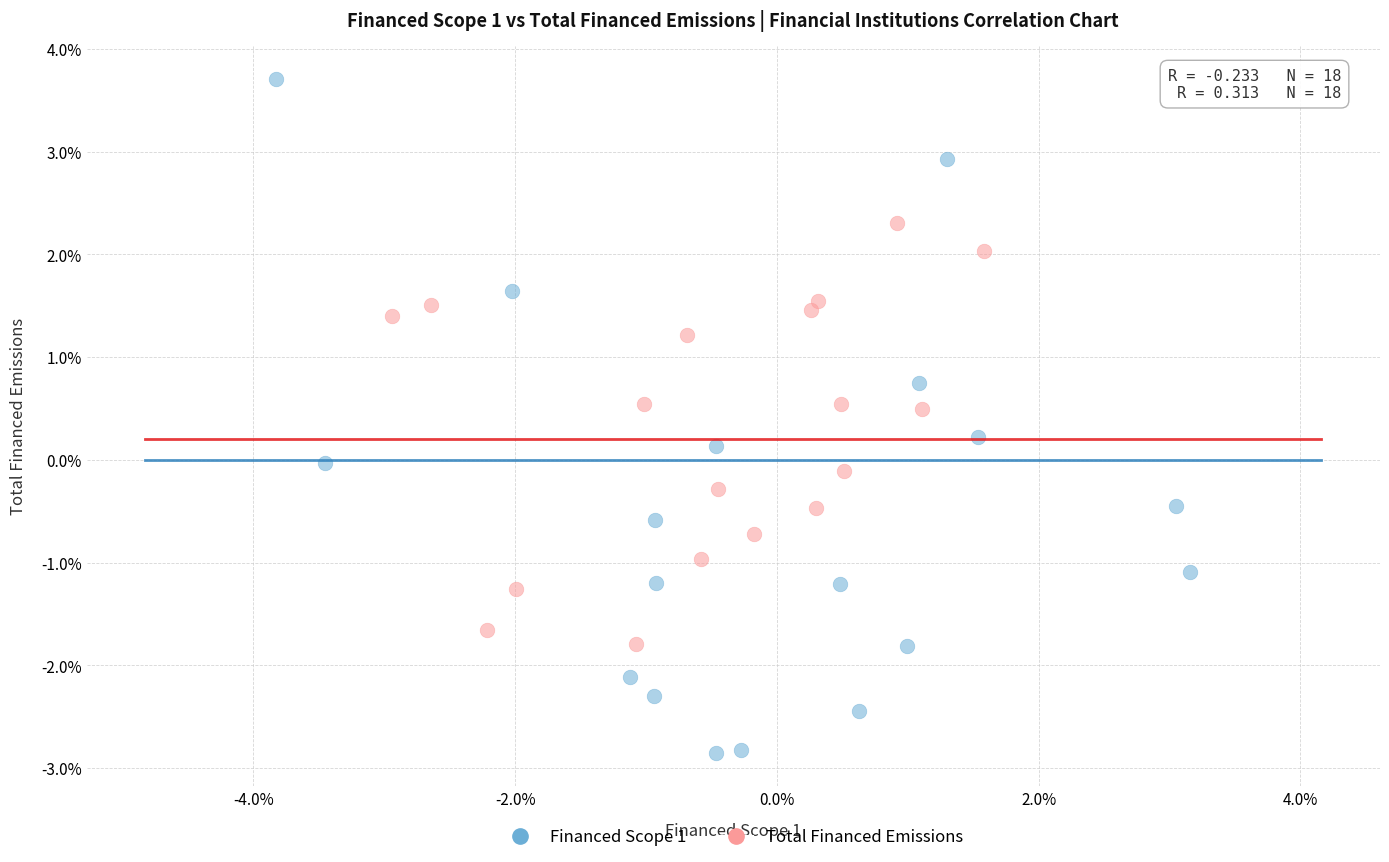

Which series contains the highest Y value?

Financed Scope 1